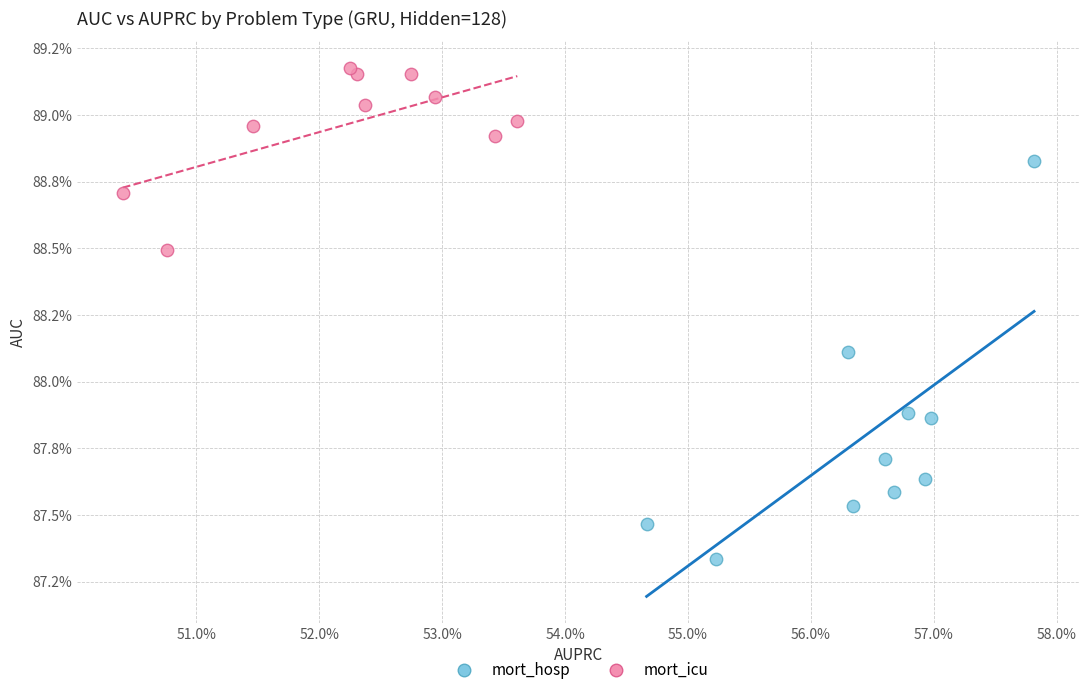

What are all the series names shown in the legend?

mort_hosp, mort_icu